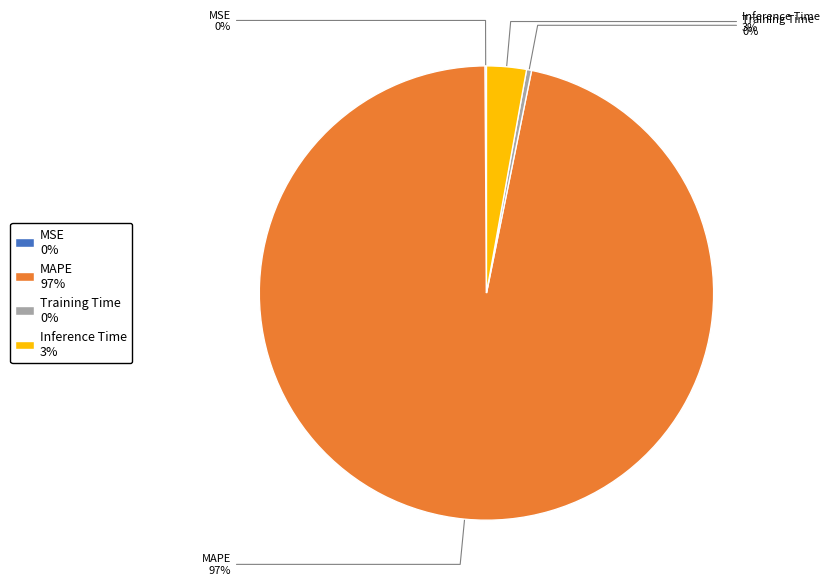

Which category accounts for the majority?

MAPE